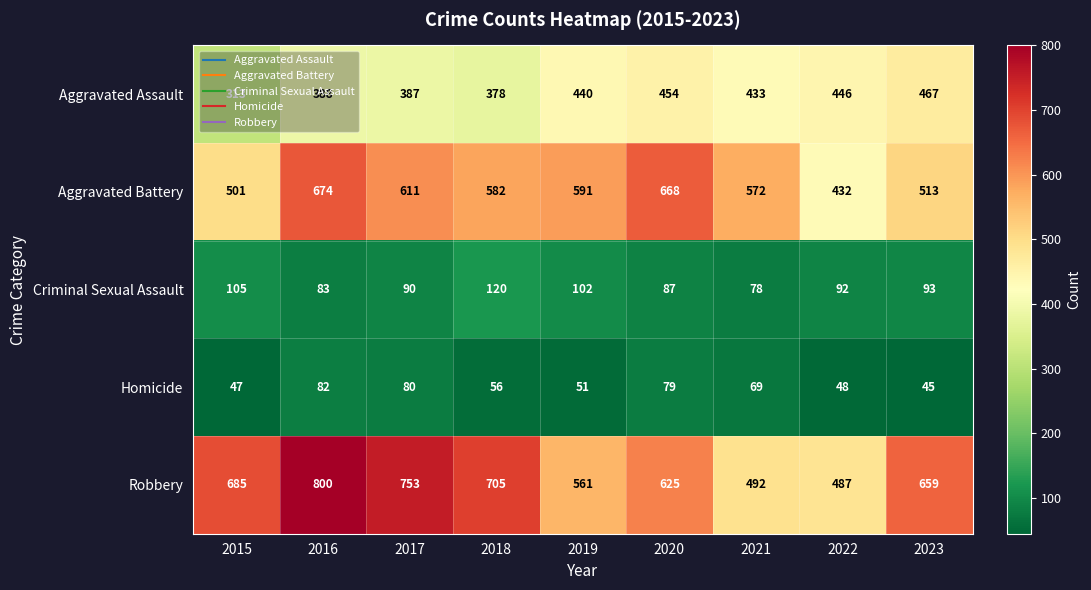

The Aggravated Battery series shows 611 at 2017. True or false?

True